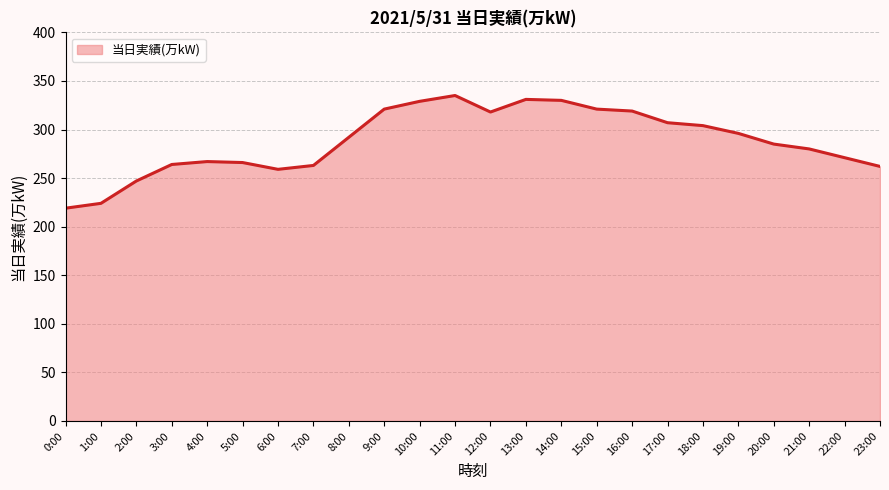

What position from the left is 19:00?

20